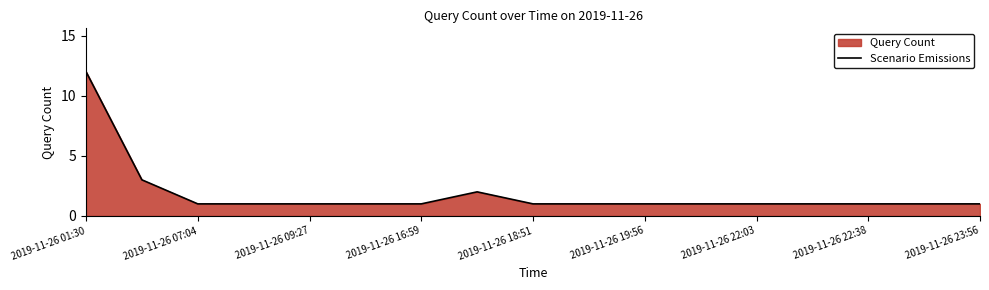

What is the greatest value displayed?

12